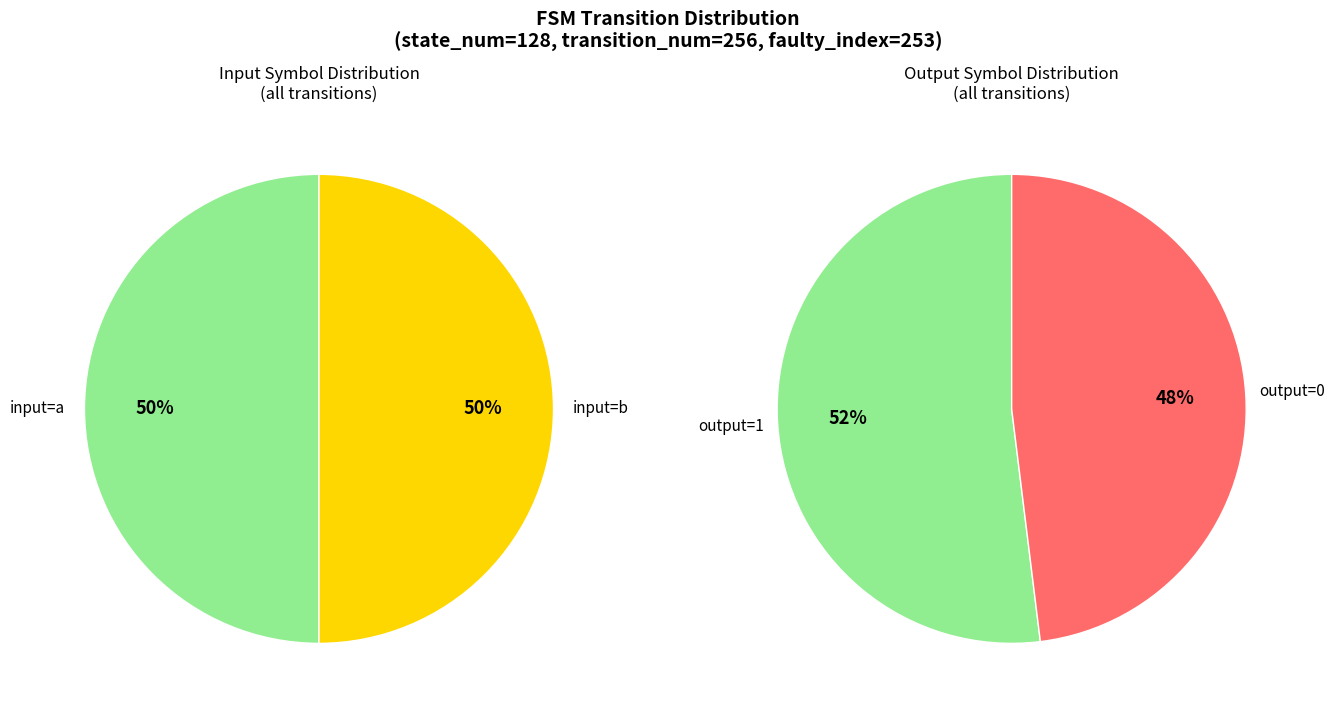

To the nearest percent, what is the combined percentage of output=0, input=a and output=1, input=a?

50%